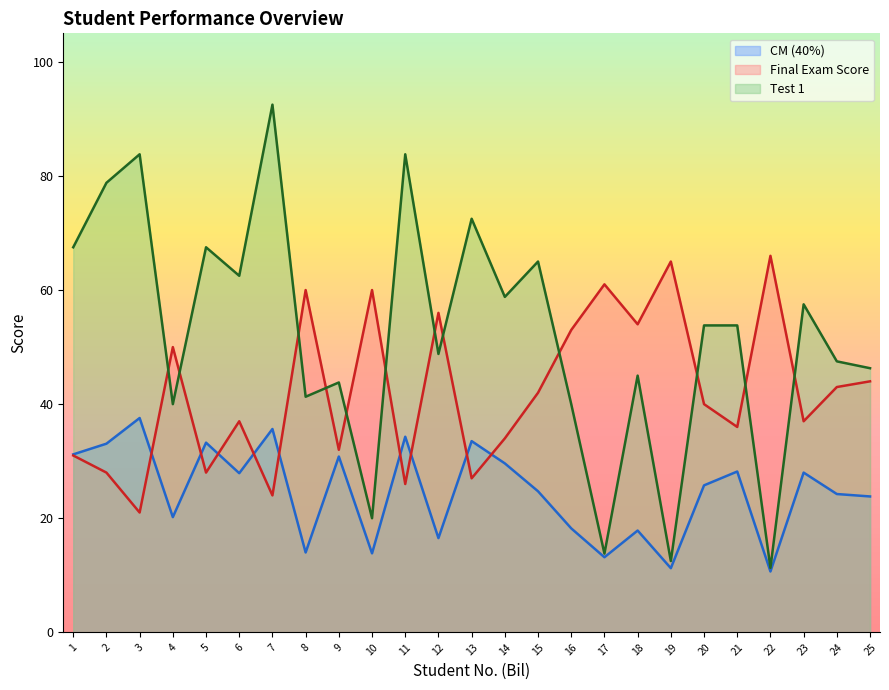

What is the greatest value displayed?

92.5